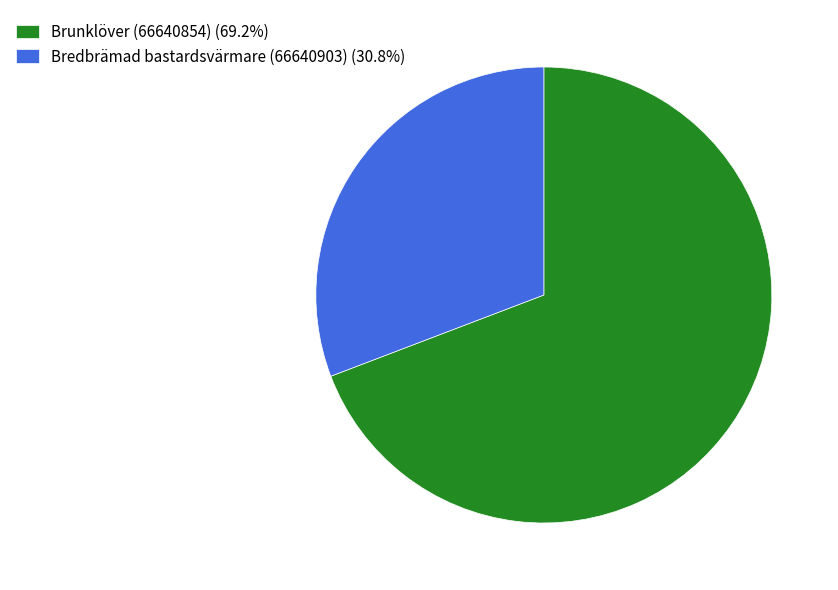

Is the sum of Bredbrämad bastardsvärmare (66640903) (30.8%) and Brunklöver (66640854) (69.2%) greater than half?

Yes